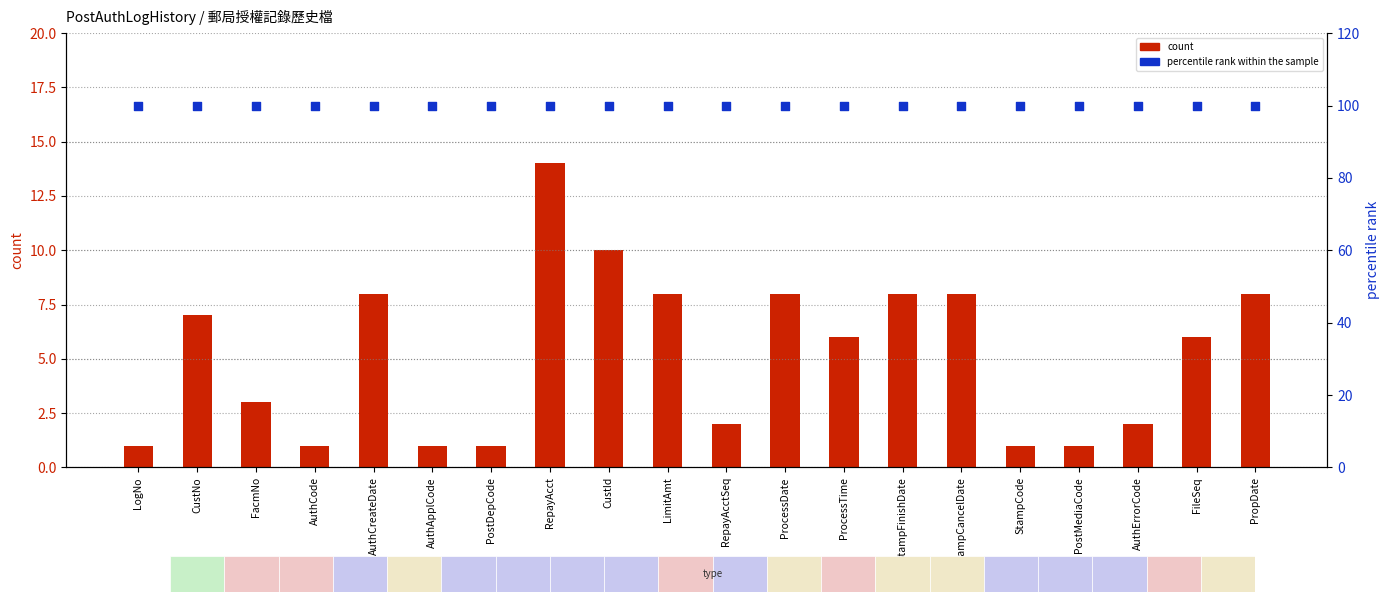

At which category is the sum across all series the highest?

RepayAcct